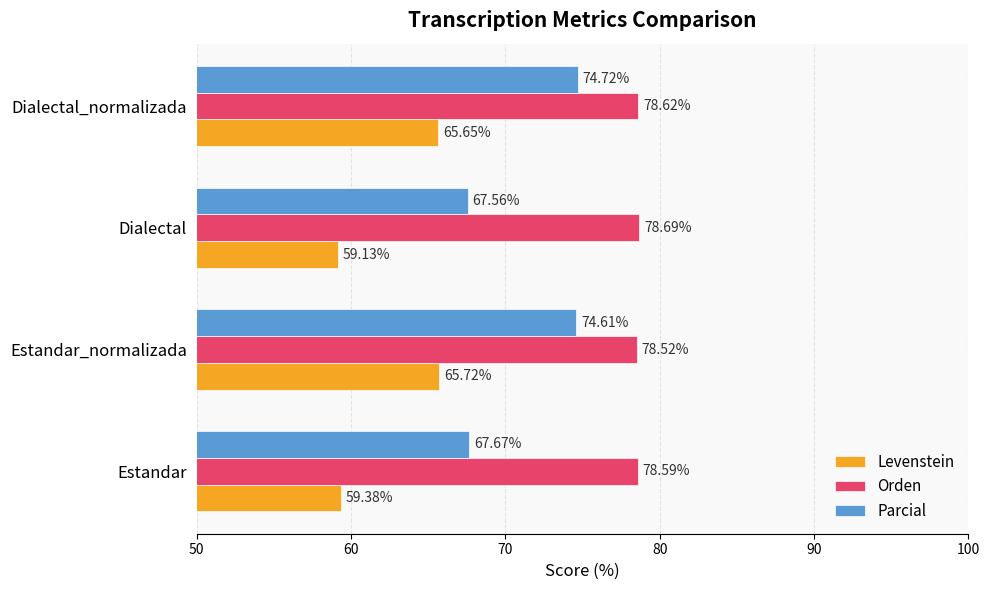

What is the maximum value for Parcial?

74.7